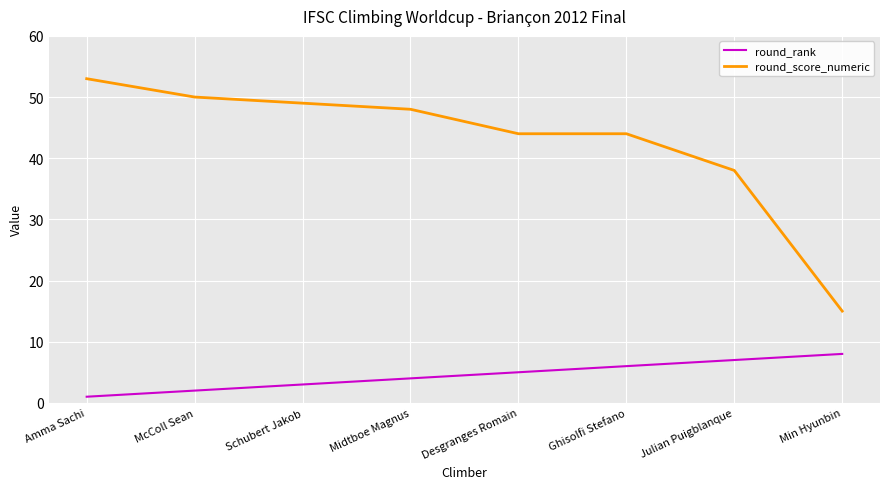

The value of round_rank at Desgranges Romain is 5. True or false?

True